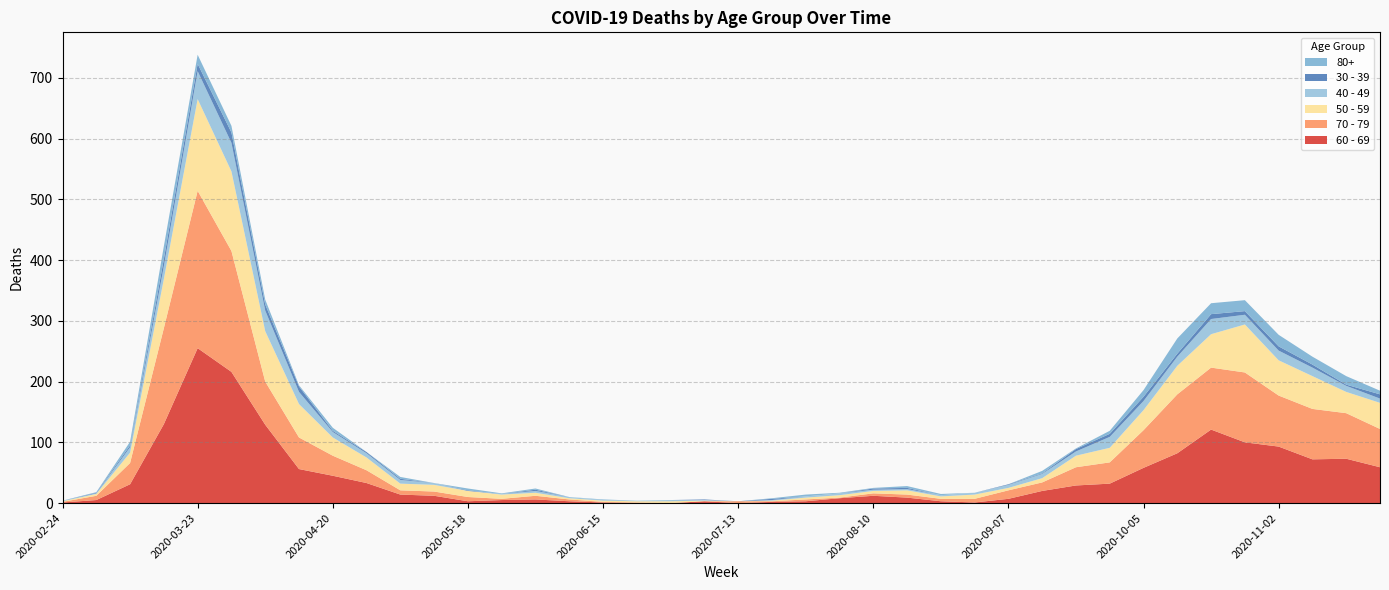

Reading left to right, extract all data points from this chart.

60 - 69: 2020-02-24=1	2020-03-02=5	2020-03-09=31	2020-03-16=130	2020-03-23=255	2020-03-30=216	2020-04-06=129	2020-04-13=56	2020-04-20=45	2020-04-27=33	2020-05-04=14	2020-05-11=12	2020-05-18=3	2020-05-25=5	2020-06-01=6	2020-06-08=3	2020-06-15=1	2020-06-22=0	2020-06-29=0	2020-07-06=3	2020-07-13=0	2020-07-20=2	2020-07-27=3	2020-08-03=8	2020-08-10=12	2020-08-17=9	2020-08-24=3	2020-08-31=1	2020-09-07=7	2020-09-14=20	2020-09-21=29	2020-09-28=32	2020-10-05=58	2020-10-12=82	2020-10-19=121	2020-10-26=100	2020-11-02=93	2020-11-09=72	2020-11-16=73	2020-11-23=59
70 - 79: 2020-02-24=1	2020-03-02=7	2020-03-09=35	2020-03-16=158	2020-03-23=259	2020-03-30=199	2020-04-06=71	2020-04-13=52	2020-04-20=33	2020-04-27=21	2020-05-04=7	2020-05-11=7	2020-05-18=7	2020-05-25=2	2020-06-01=6	2020-06-08=3	2020-06-15=1	2020-06-22=1	2020-06-29=0	2020-07-06=0	2020-07-13=3	2020-07-20=1	2020-07-27=3	2020-08-03=1	2020-08-10=4	2020-08-17=5	2020-08-24=4	2020-08-31=6	2020-09-07=14	2020-09-14=14	2020-09-21=30	2020-09-28=35	2020-10-05=62	2020-10-12=97	2020-10-19=102	2020-10-26=115	2020-11-02=84	2020-11-09=83	2020-11-16=75	2020-11-23=63
50 - 59: 2020-02-24=1	2020-03-02=3	2020-03-09=17	2020-03-16=81	2020-03-23=151	2020-03-30=131	2020-04-06=83	2020-04-13=55	2020-04-20=30	2020-04-27=21	2020-05-04=11	2020-05-11=11	2020-05-18=10	2020-05-25=7	2020-06-01=5	2020-06-08=2	2020-06-15=2	2020-06-22=2	2020-06-29=3	2020-07-06=1	2020-07-13=0	2020-07-20=1	2020-07-27=3	2020-08-03=4	2020-08-10=4	2020-08-17=7	2020-08-24=4	2020-08-31=7	2020-09-07=4	2020-09-14=7	2020-09-21=19	2020-09-28=24	2020-10-05=33	2020-10-12=47	2020-10-19=55	2020-10-26=79	2020-11-02=58	2020-11-09=54	2020-11-16=35	2020-11-23=43
40 - 49: 2020-02-24=1	2020-03-02=1	2020-03-09=9	2020-03-16=21	2020-03-23=46	2020-03-30=47	2020-04-06=34	2020-04-13=20	2020-04-20=9	2020-04-27=7	2020-05-04=6	2020-05-11=3	2020-05-18=0	2020-05-25=1	2020-06-01=3	2020-06-08=2	2020-06-15=1	2020-06-22=1	2020-06-29=2	2020-07-06=1	2020-07-13=0	2020-07-20=1	2020-07-27=2	2020-08-03=3	2020-08-10=2	2020-08-17=2	2020-08-24=2	2020-08-31=3	2020-09-07=5	2020-09-14=7	2020-09-21=7	2020-09-28=18	2020-10-05=15	2020-10-12=15	2020-10-19=25	2020-10-26=16	2020-11-02=16	2020-11-09=14	2020-11-16=10	2020-11-23=7
30 - 39: 2020-02-24=0	2020-03-02=1	2020-03-09=3	2020-03-16=12	2020-03-23=12	2020-03-30=17	2020-04-06=10	2020-04-13=9	2020-04-20=2	2020-04-27=2	2020-05-04=2	2020-05-11=0	2020-05-18=1	2020-05-25=0	2020-06-01=2	2020-06-08=0	2020-06-15=0	2020-06-22=0	2020-06-29=0	2020-07-06=1	2020-07-13=0	2020-07-20=2	2020-07-27=0	2020-08-03=0	2020-08-10=2	2020-08-17=2	2020-08-24=0	2020-08-31=0	2020-09-07=1	2020-09-14=1	2020-09-21=4	2020-09-28=5	2020-10-05=7	2020-10-12=5	2020-10-19=8	2020-10-26=6	2020-11-02=7	2020-11-09=5	2020-11-16=2	2020-11-23=7
80+: 2020-02-24=0	2020-03-02=1	2020-03-09=6	2020-03-16=21	2020-03-23=15	2020-03-30=11	2020-04-06=8	2020-04-13=2	2020-04-20=5	2020-04-27=0	2020-05-04=3	2020-05-11=0	2020-05-18=3	2020-05-25=1	2020-06-01=2	2020-06-08=0	2020-06-15=1	2020-06-22=0	2020-06-29=0	2020-07-06=0	2020-07-13=0	2020-07-20=1	2020-07-27=3	2020-08-03=1	2020-08-10=1	2020-08-17=3	2020-08-24=2	2020-08-31=0	2020-09-07=0	2020-09-14=4	2020-09-21=1	2020-09-28=5	2020-10-05=11	2020-10-12=25	2020-10-19=18	2020-10-26=18	2020-11-02=19	2020-11-09=13	2020-11-16=14	2020-11-23=6